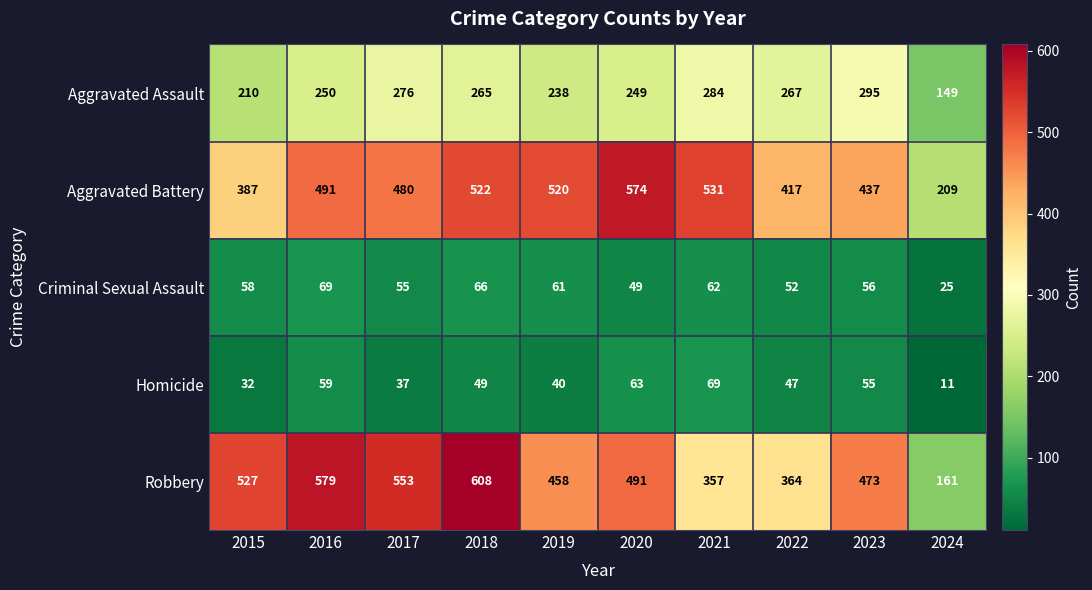

The value of Aggravated Assault at 2022 is 267. True or false?

True